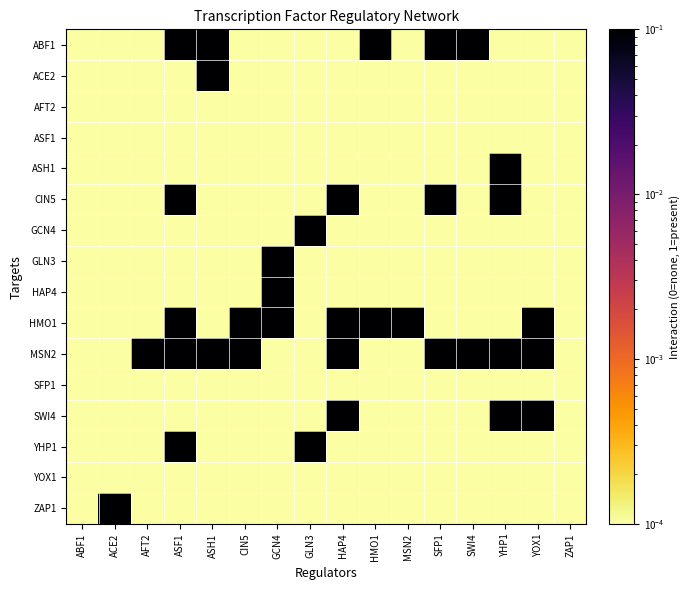

Reading left to right, what are all the values shown in this chart?

ABF1: ABF1=0.0	ACE2=0.0	AFT2=0.0	ASF1=1.0	ASH1=1.0	CIN5=0.0	GCN4=0.0	GLN3=0.0	HAP4=0.0	HMO1=1.0	MSN2=0.0	SFP1=1.0	SWI4=1.0	YHP1=0.0	YOX1=0.0	ZAP1=0.0
ACE2: ABF1=0.0	ACE2=0.0	AFT2=0.0	ASF1=0.0	ASH1=1.0	CIN5=0.0	GCN4=0.0	GLN3=0.0	HAP4=0.0	HMO1=0.0	MSN2=0.0	SFP1=0.0	SWI4=0.0	YHP1=0.0	YOX1=0.0	ZAP1=0.0
AFT2: ABF1=0.0	ACE2=0.0	AFT2=0.0	ASF1=0.0	ASH1=0.0	CIN5=0.0	GCN4=0.0	GLN3=0.0	HAP4=0.0	HMO1=0.0	MSN2=0.0	SFP1=0.0	SWI4=0.0	YHP1=0.0	YOX1=0.0	ZAP1=0.0
ASF1: ABF1=0.0	ACE2=0.0	AFT2=0.0	ASF1=0.0	ASH1=0.0	CIN5=0.0	GCN4=0.0	GLN3=0.0	HAP4=0.0	HMO1=0.0	MSN2=0.0	SFP1=0.0	SWI4=0.0	YHP1=0.0	YOX1=0.0	ZAP1=0.0
ASH1: ABF1=0.0	ACE2=0.0	AFT2=0.0	ASF1=0.0	ASH1=0.0	CIN5=0.0	GCN4=0.0	GLN3=0.0	HAP4=0.0	HMO1=0.0	MSN2=0.0	SFP1=0.0	SWI4=0.0	YHP1=1.0	YOX1=0.0	ZAP1=0.0
CIN5: ABF1=0.0	ACE2=0.0	AFT2=0.0	ASF1=1.0	ASH1=0.0	CIN5=0.0	GCN4=0.0	GLN3=0.0	HAP4=1.0	HMO1=0.0	MSN2=0.0	SFP1=1.0	SWI4=0.0	YHP1=1.0	YOX1=0.0	ZAP1=0.0
GCN4: ABF1=0.0	ACE2=0.0	AFT2=0.0	ASF1=0.0	ASH1=0.0	CIN5=0.0	GCN4=0.0	GLN3=1.0	HAP4=0.0	HMO1=0.0	MSN2=0.0	SFP1=0.0	SWI4=0.0	YHP1=0.0	YOX1=0.0	ZAP1=0.0
GLN3: ABF1=0.0	ACE2=0.0	AFT2=0.0	ASF1=0.0	ASH1=0.0	CIN5=0.0	GCN4=1.0	GLN3=0.0	HAP4=0.0	HMO1=0.0	MSN2=0.0	SFP1=0.0	SWI4=0.0	YHP1=0.0	YOX1=0.0	ZAP1=0.0
HAP4: ABF1=0.0	ACE2=0.0	AFT2=0.0	ASF1=0.0	ASH1=0.0	CIN5=0.0	GCN4=1.0	GLN3=0.0	HAP4=0.0	HMO1=0.0	MSN2=0.0	SFP1=0.0	SWI4=0.0	YHP1=0.0	YOX1=0.0	ZAP1=0.0
HMO1: ABF1=0.0	ACE2=0.0	AFT2=0.0	ASF1=1.0	ASH1=0.0	CIN5=1.0	GCN4=1.0	GLN3=0.0	HAP4=1.0	HMO1=1.0	MSN2=1.0	SFP1=0.0	SWI4=0.0	YHP1=0.0	YOX1=1.0	ZAP1=0.0
MSN2: ABF1=0.0	ACE2=0.0	AFT2=1.0	ASF1=1.0	ASH1=1.0	CIN5=1.0	GCN4=0.0	GLN3=0.0	HAP4=1.0	HMO1=0.0	MSN2=0.0	SFP1=1.0	SWI4=1.0	YHP1=1.0	YOX1=1.0	ZAP1=0.0
SFP1: ABF1=0.0	ACE2=0.0	AFT2=0.0	ASF1=0.0	ASH1=0.0	CIN5=0.0	GCN4=0.0	GLN3=0.0	HAP4=0.0	HMO1=0.0	MSN2=0.0	SFP1=0.0	SWI4=0.0	YHP1=0.0	YOX1=0.0	ZAP1=0.0
SWI4: ABF1=0.0	ACE2=0.0	AFT2=0.0	ASF1=0.0	ASH1=0.0	CIN5=0.0	GCN4=0.0	GLN3=0.0	HAP4=1.0	HMO1=0.0	MSN2=0.0	SFP1=0.0	SWI4=0.0	YHP1=1.0	YOX1=1.0	ZAP1=0.0
YHP1: ABF1=0.0	ACE2=0.0	AFT2=0.0	ASF1=1.0	ASH1=0.0	CIN5=0.0	GCN4=0.0	GLN3=1.0	HAP4=0.0	HMO1=0.0	MSN2=0.0	SFP1=0.0	SWI4=0.0	YHP1=0.0	YOX1=0.0	ZAP1=0.0
YOX1: ABF1=0.0	ACE2=0.0	AFT2=0.0	ASF1=0.0	ASH1=0.0	CIN5=0.0	GCN4=0.0	GLN3=0.0	HAP4=0.0	HMO1=0.0	MSN2=0.0	SFP1=0.0	SWI4=0.0	YHP1=0.0	YOX1=0.0	ZAP1=0.0
ZAP1: ABF1=0.0	ACE2=1.0	AFT2=0.0	ASF1=0.0	ASH1=0.0	CIN5=0.0	GCN4=0.0	GLN3=0.0	HAP4=0.0	HMO1=0.0	MSN2=0.0	SFP1=0.0	SWI4=0.0	YHP1=0.0	YOX1=0.0	ZAP1=0.0